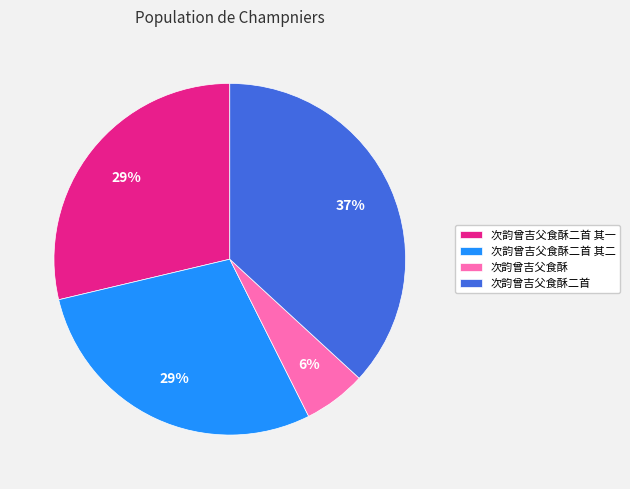

How many slices are in this pie chart?

4